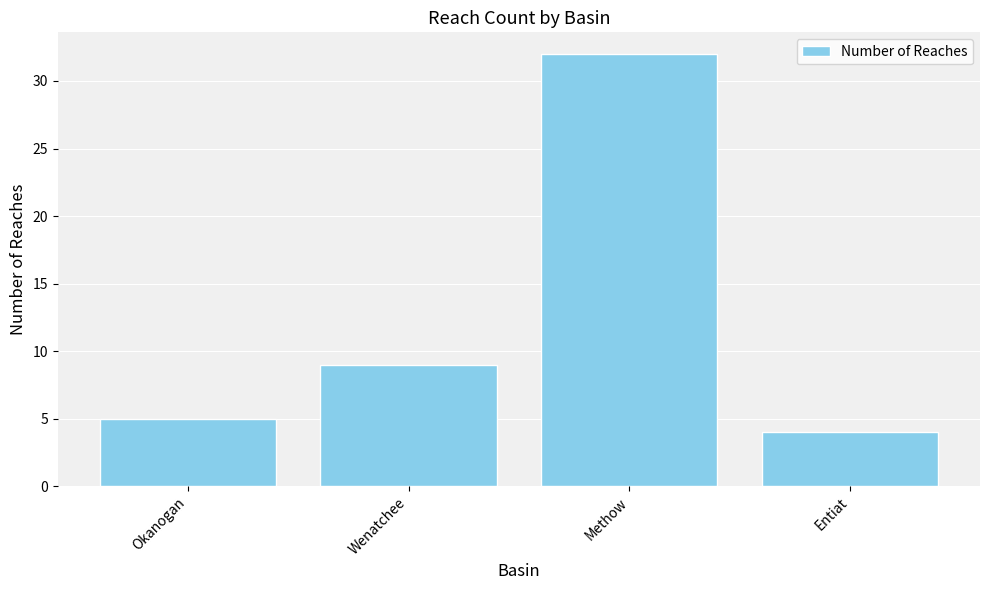

Does the chart contain any negative values?

No